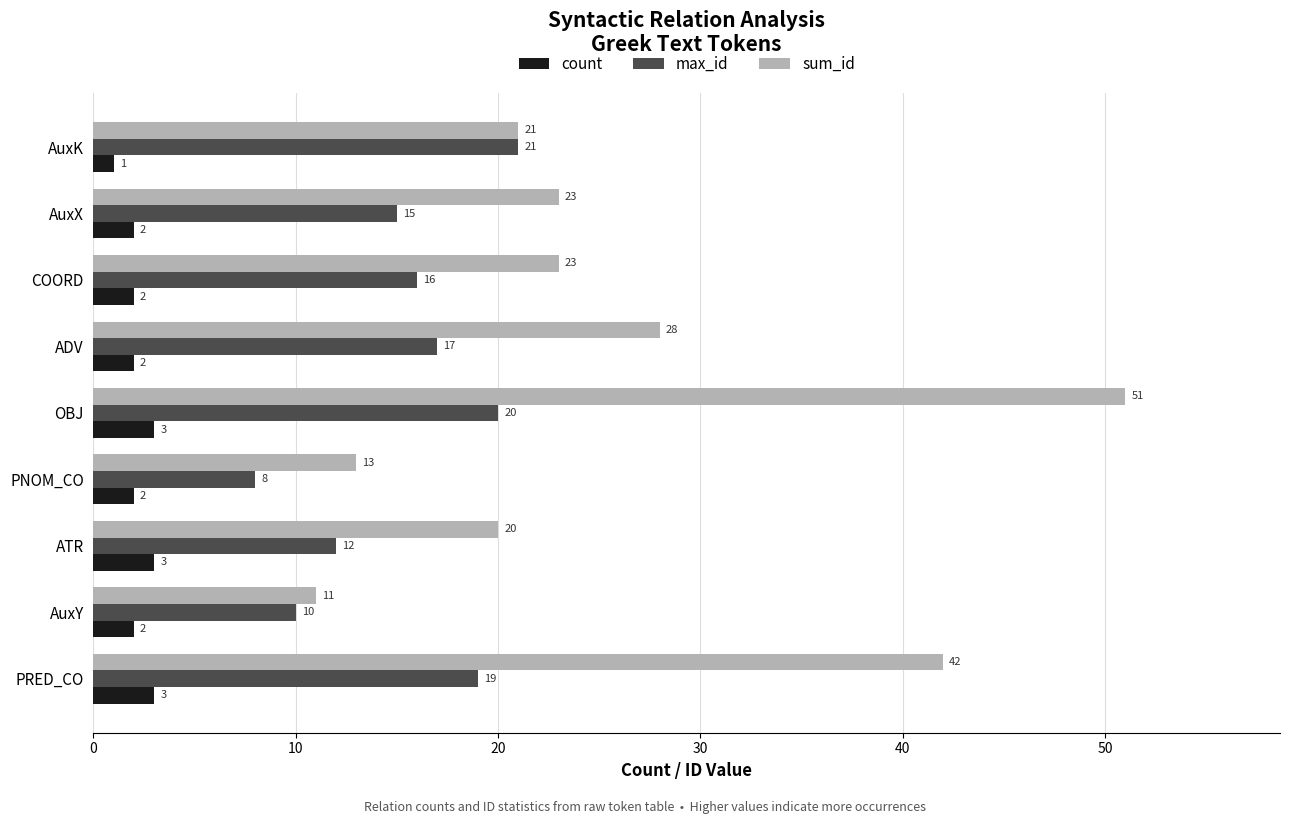

Is it true that count equals 2 at AuxY?

True